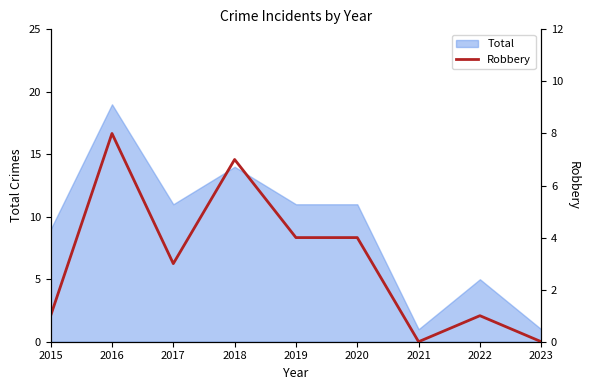

List the labels in order of value, largest first.

2016, 2018, 2019, 2020, 2017, 2015, 2022, 2021, 2023